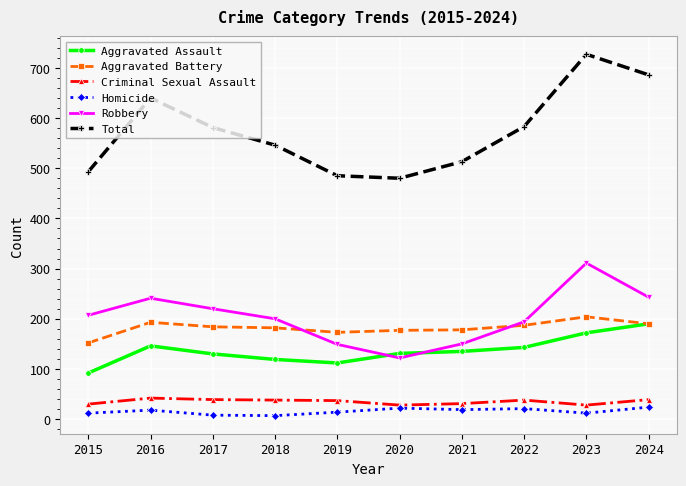

How many data points in Aggravated Battery are less than 184?

5